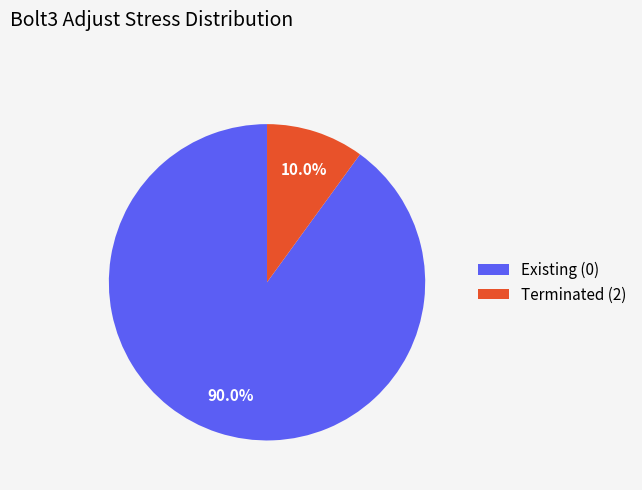

What is the largest slice in the pie chart?

Existing (0)